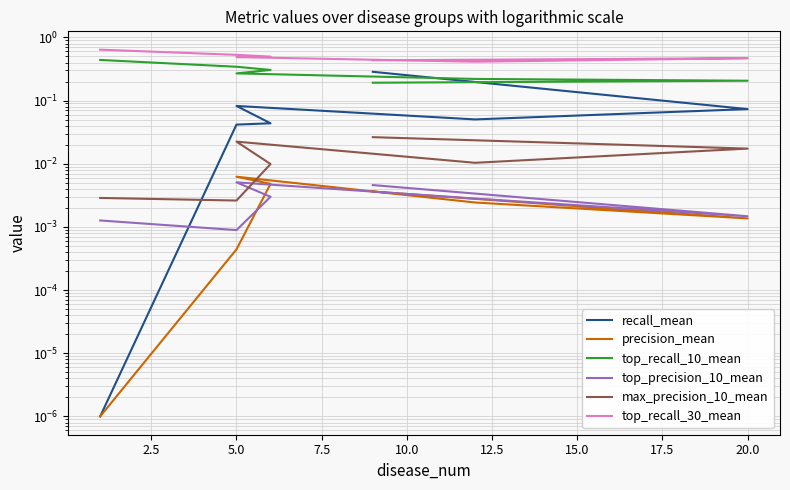

What is the label of the 5th point from the right?

5.0